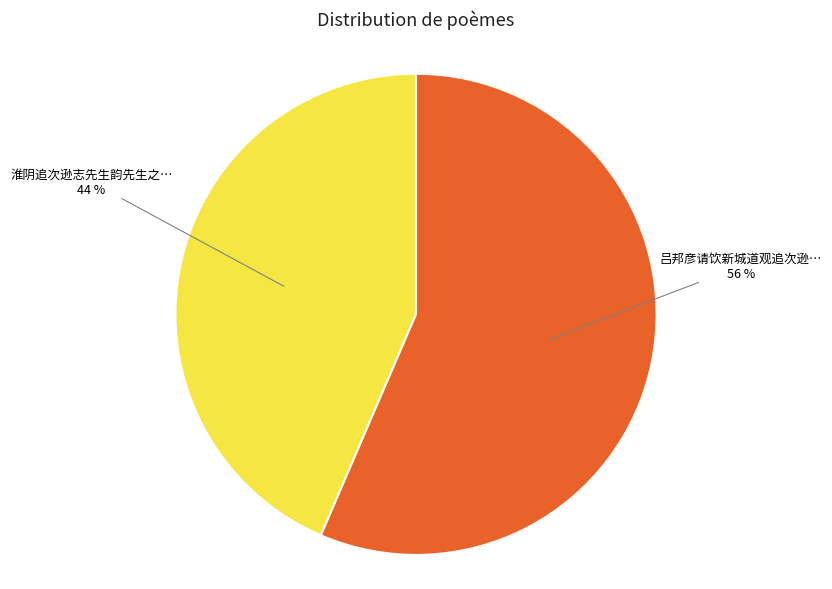

To the nearest percent, what is the average slice percentage?

50%